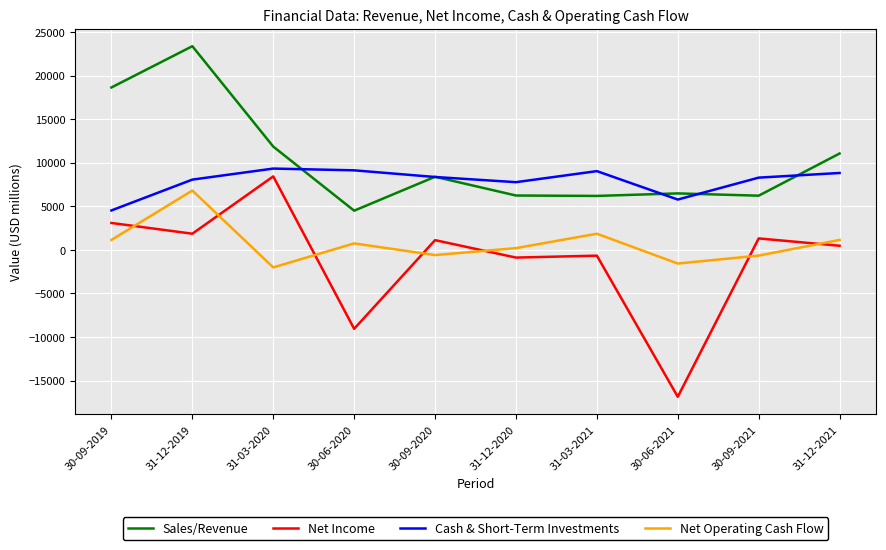

Which series has the largest total across all categories?

Sales/Revenue